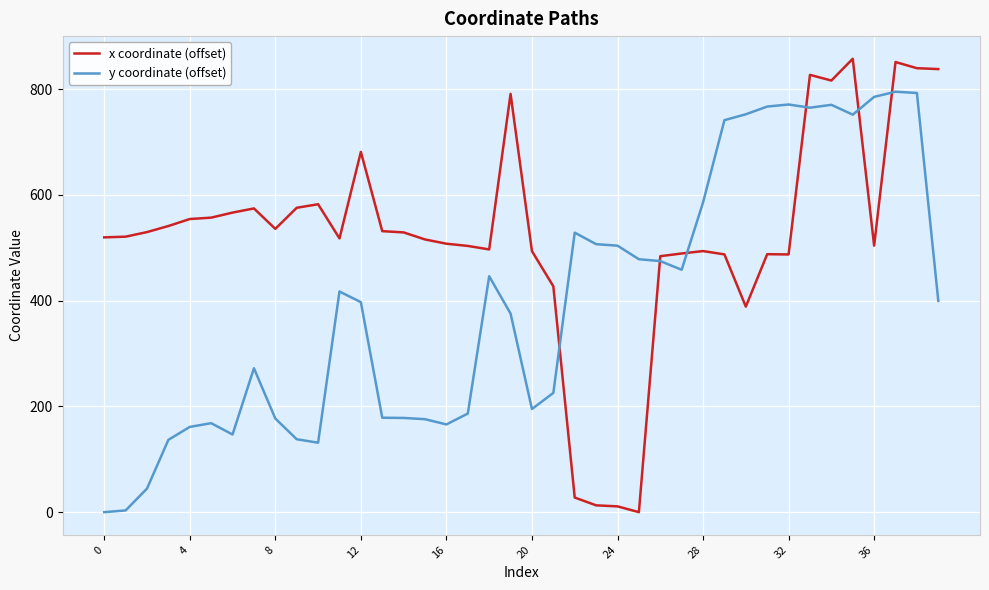

What is the maximum value shown in the chart?

857.3